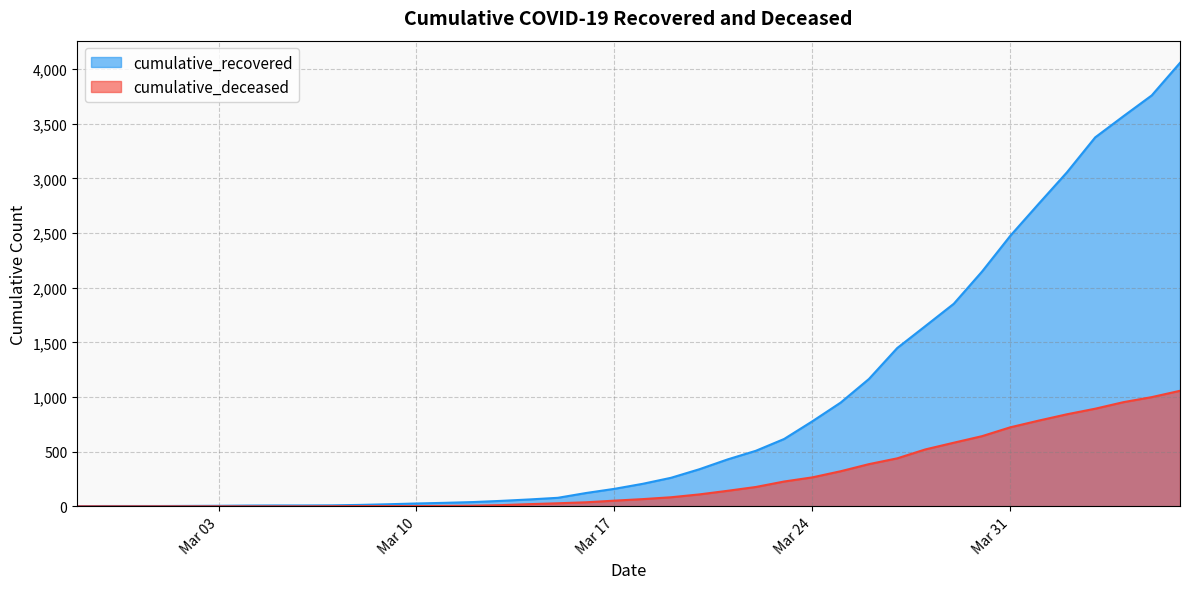

Which category has the highest value across all series?

2020-04-06